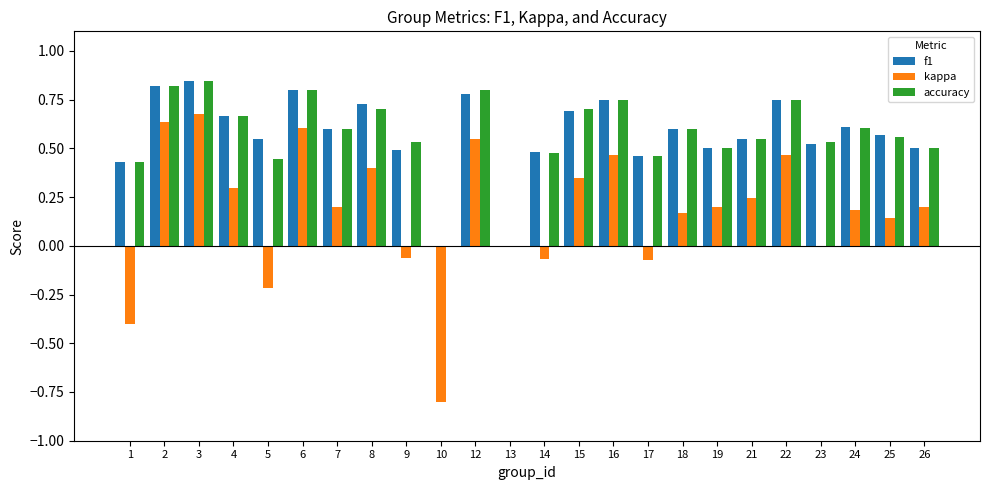

What is the total value across all series at 3?

2.4